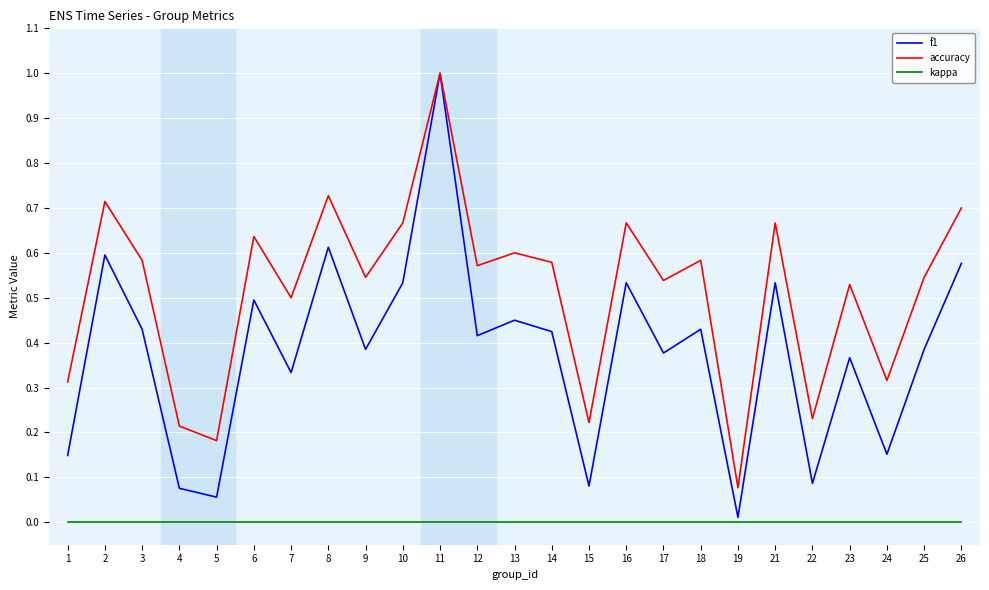

At 9, list the series in order from smallest to largest.

kappa, f1, accuracy